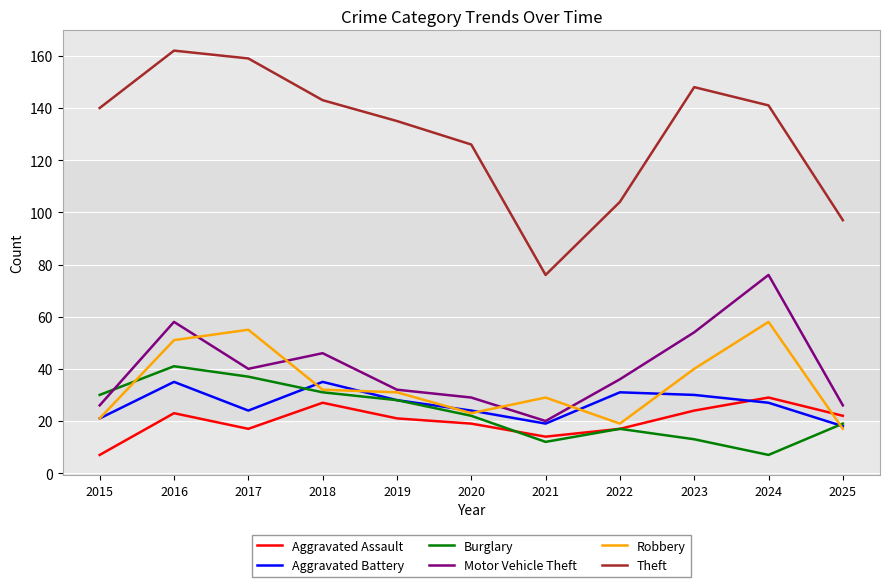

What are all the series names shown in the legend?

Aggravated Assault, Aggravated Battery, Burglary, Motor Vehicle Theft, Robbery, Theft